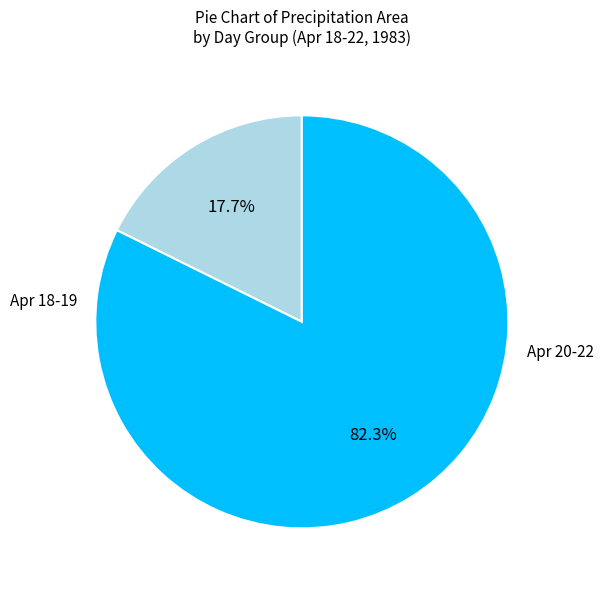

To the nearest percent, what is the difference between the largest and smallest slice percentages?

65%